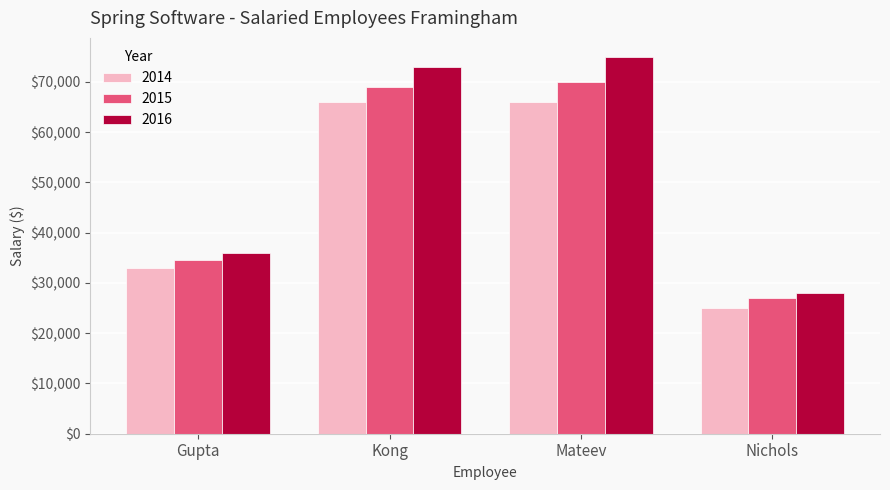

How many bars are there in total?

12